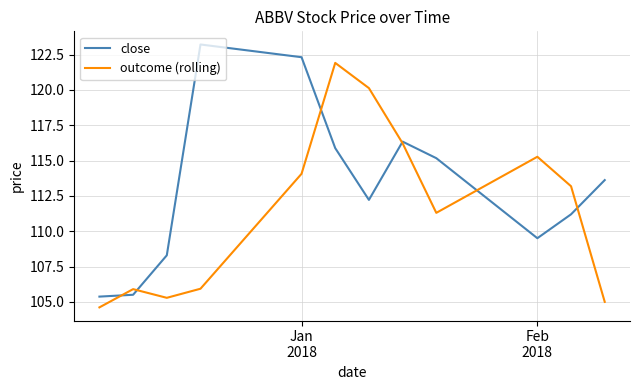

Which series has the largest total across all categories?

close